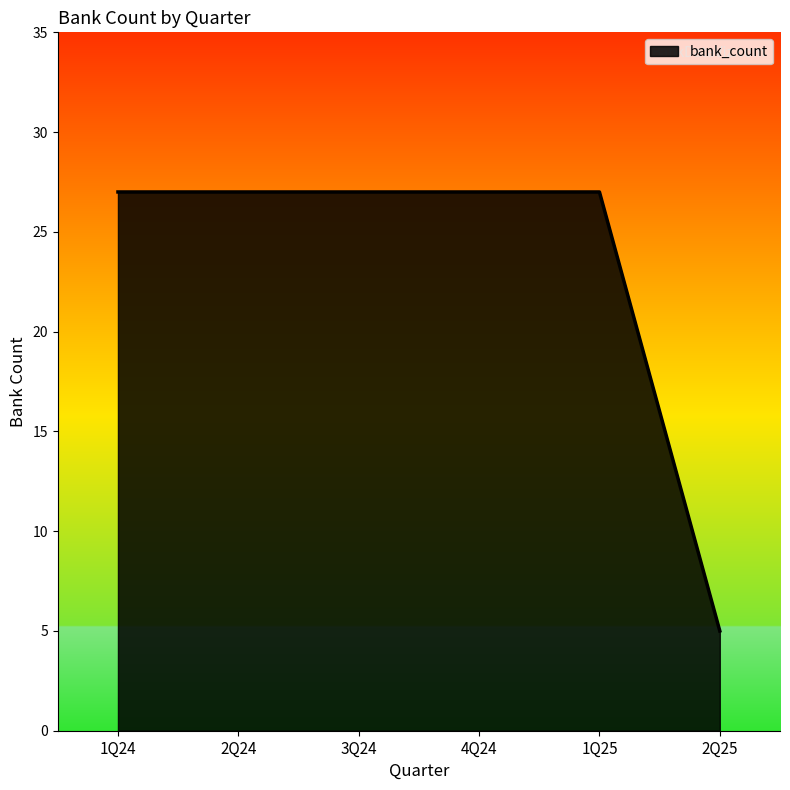

Does the chart display data point markers on the line(s)?

No